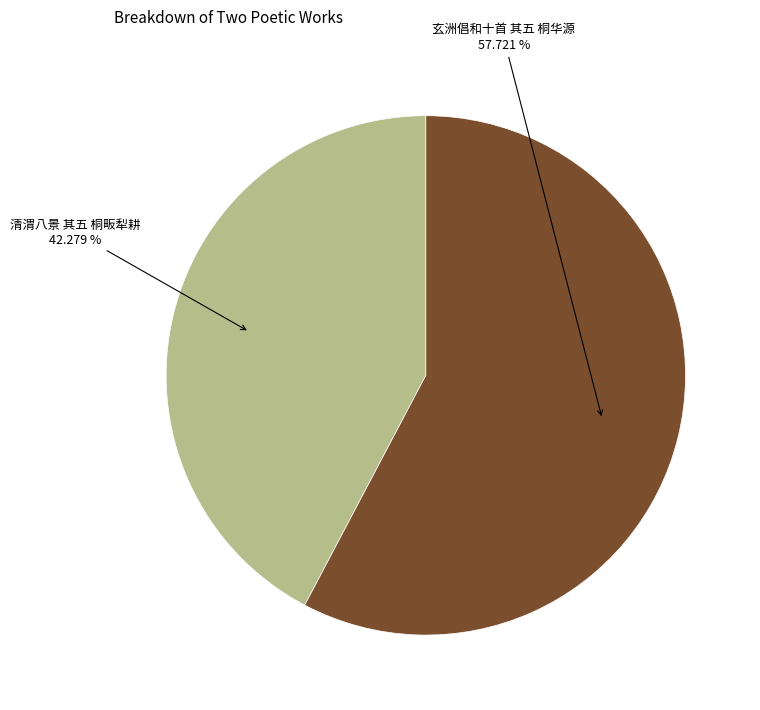

To the nearest percent, what is the combined percentage of 玄洲倡和十首 其五 桐华源 and 清渭八景 其五 桐畈犁耕?

100%